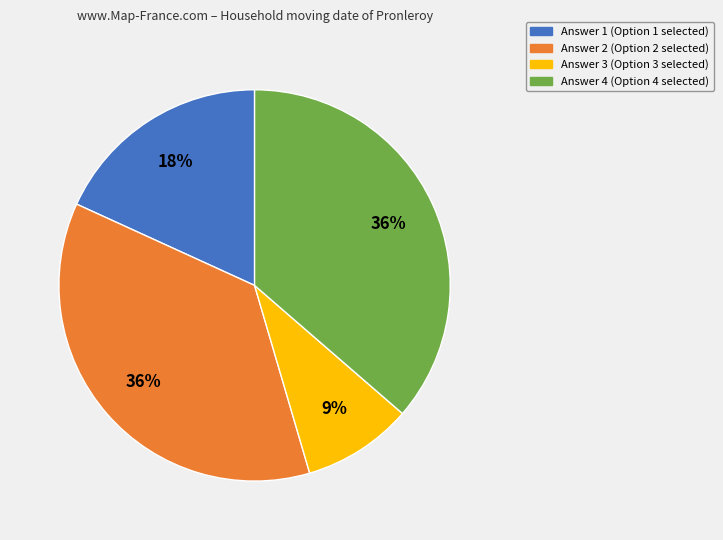

Which category has the smallest portion of the pie?

Answer 3 (Option 3 selected)